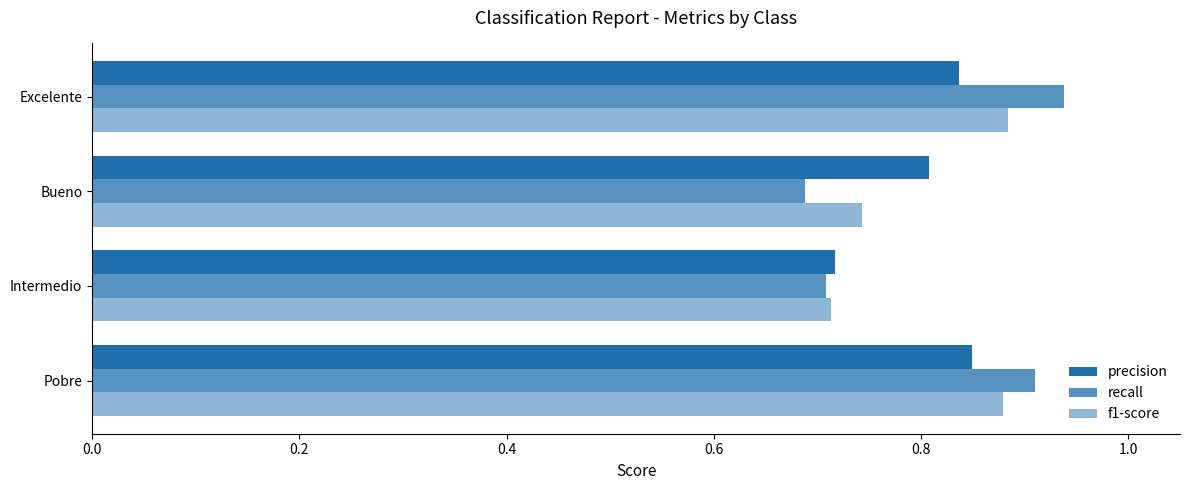

What is the value of the recall bar at the 2nd from the left?

0.7